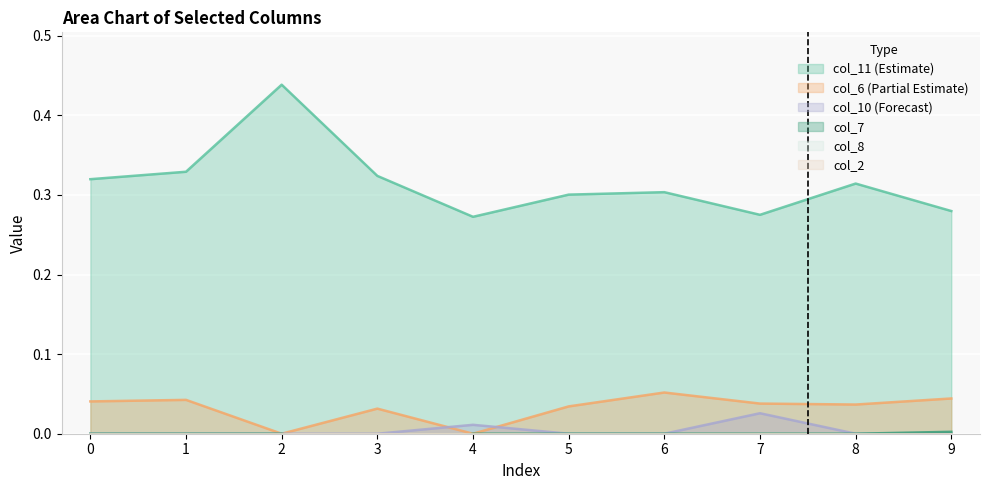

Between 7 and 8, which series saw the biggest shift?

col_11